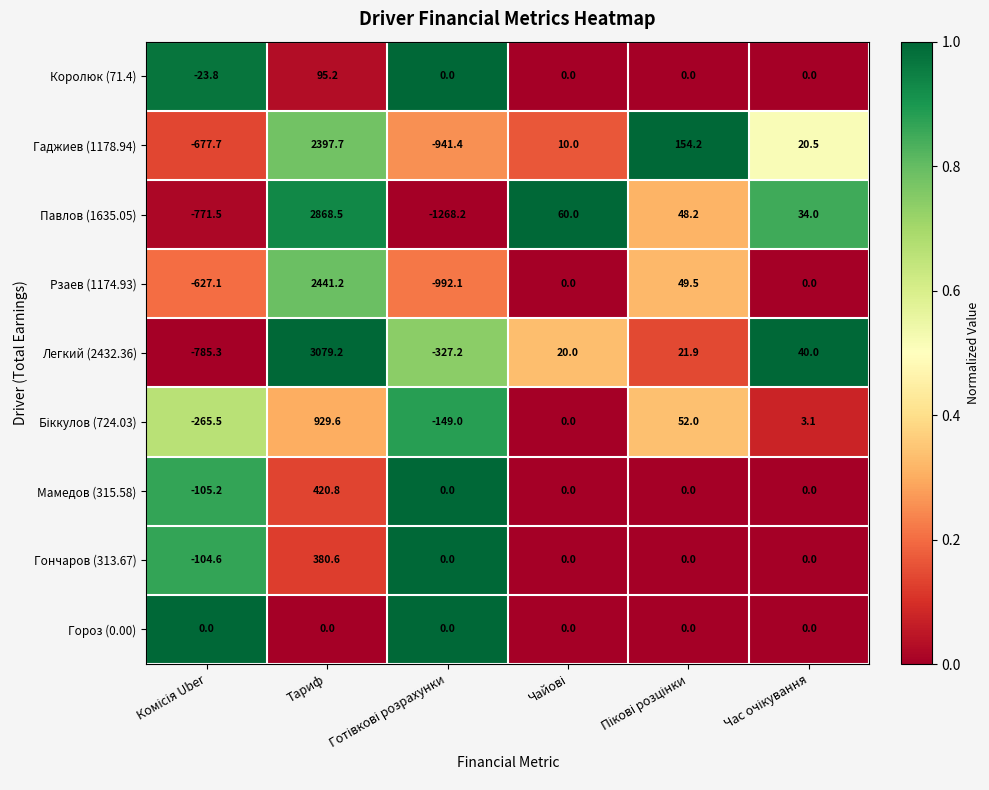

What is the average value of the Гончаров (313.67) series?

46.0